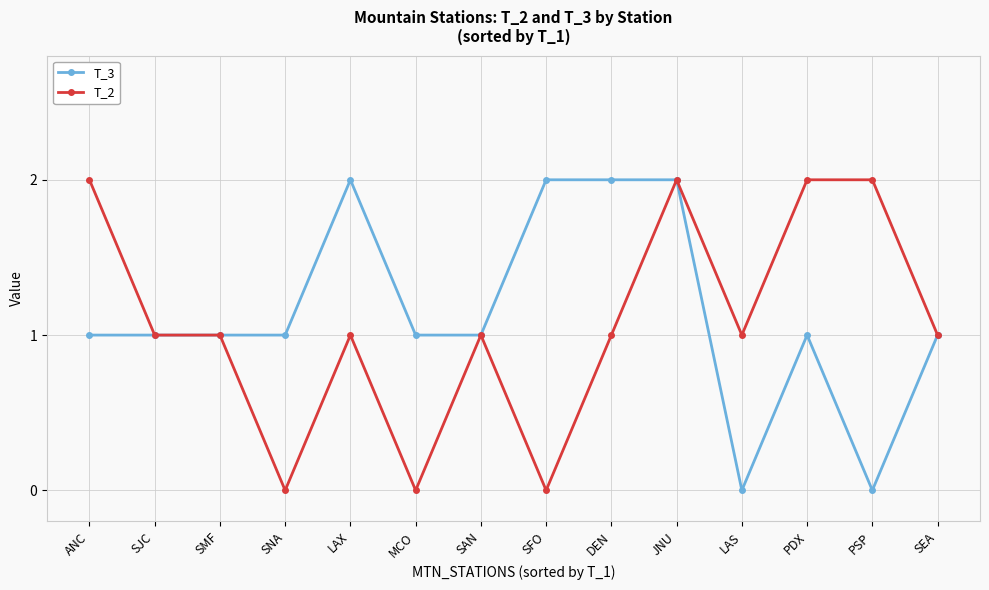

Which series changed the most between SNA and SFO?

T_3